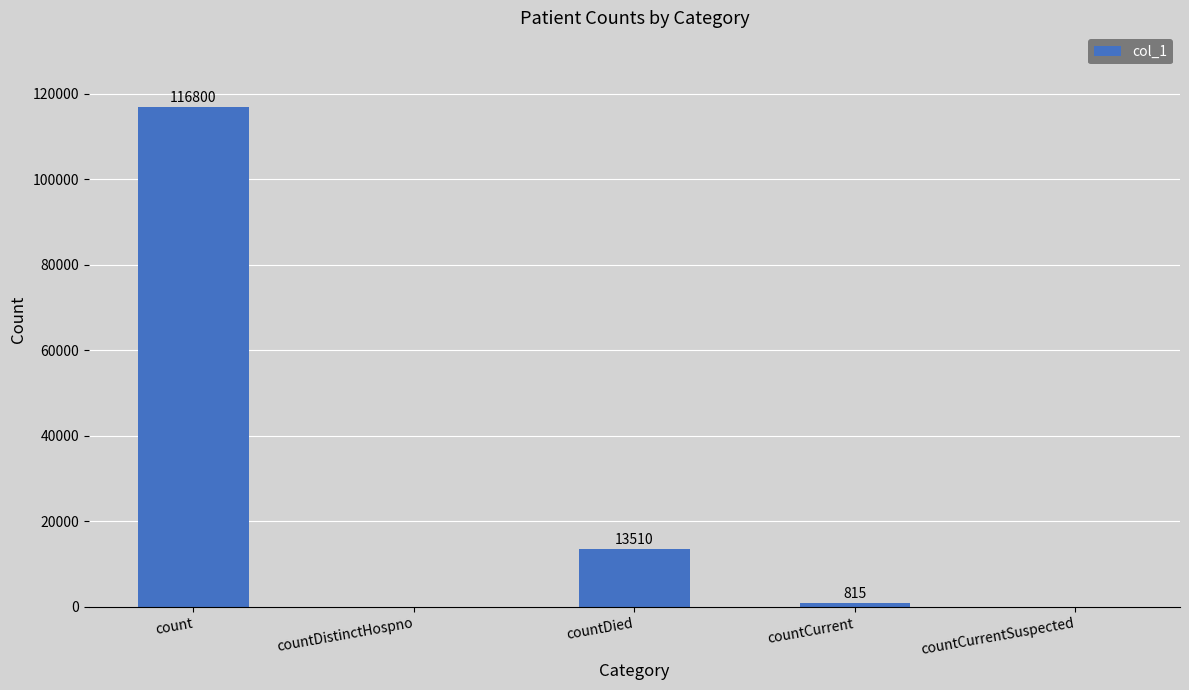

Where does the data first go above 815?

count